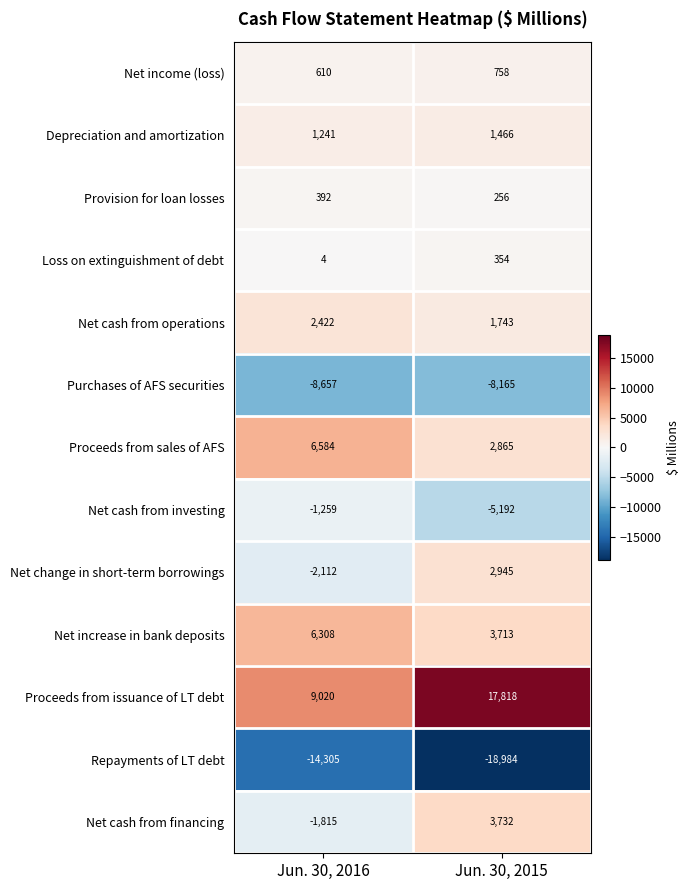

What is the spread (max minus min) of values at Jun. 30, 2015?

36802